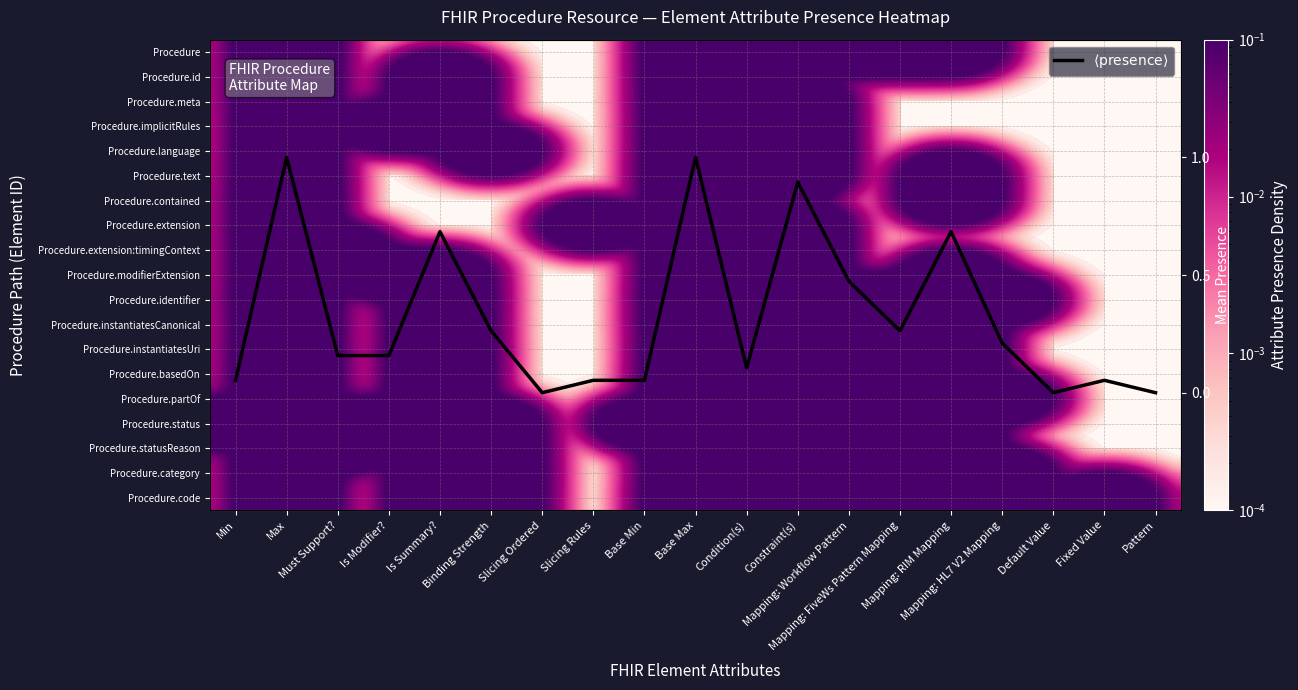

Is it true that Procedure.code equals 0.0 at Default Value?

False